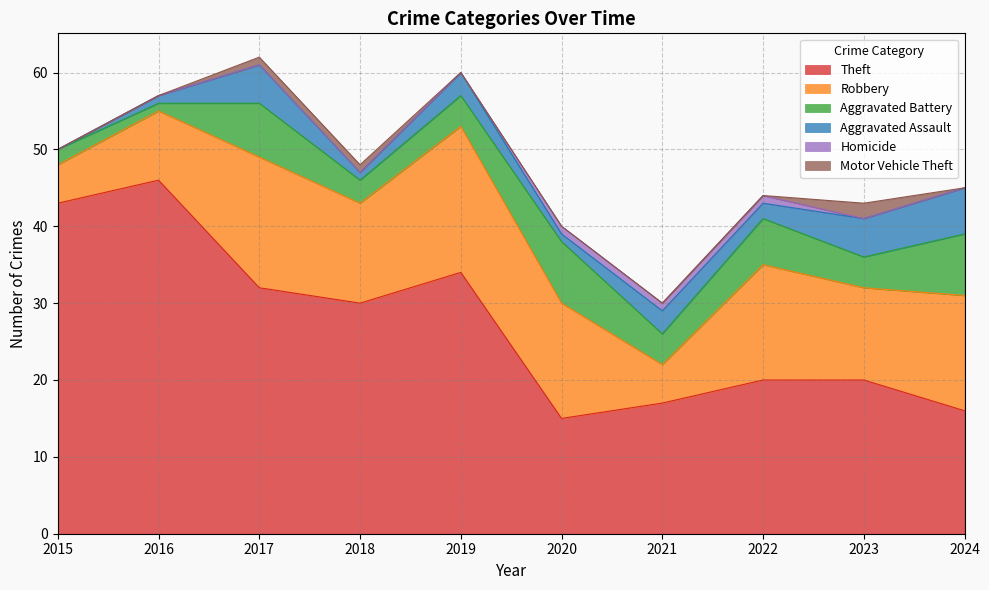

Reading right to left, list all the values displayed in this chart.

Theft: 2024=16	2023=20	2022=20	2021=17	2020=15	2019=34	2018=30	2017=32	2016=46	2015=43
Robbery: 2024=15	2023=12	2022=15	2021=5	2020=15	2019=19	2018=13	2017=17	2016=9	2015=5
Aggravated Battery: 2024=8	2023=4	2022=6	2021=4	2020=8	2019=4	2018=3	2017=7	2016=1	2015=2
Aggravated Assault: 2024=6	2023=5	2022=2	2021=3	2020=1	2019=3	2018=1	2017=5	2016=1	2015=0
Homicide: 2024=0	2023=0	2022=1	2021=1	2020=1	2019=0	2018=0	2017=0	2016=0	2015=0
Motor Vehicle Theft: 2024=0	2023=2	2022=0	2021=0	2020=0	2019=0	2018=1	2017=1	2016=0	2015=0